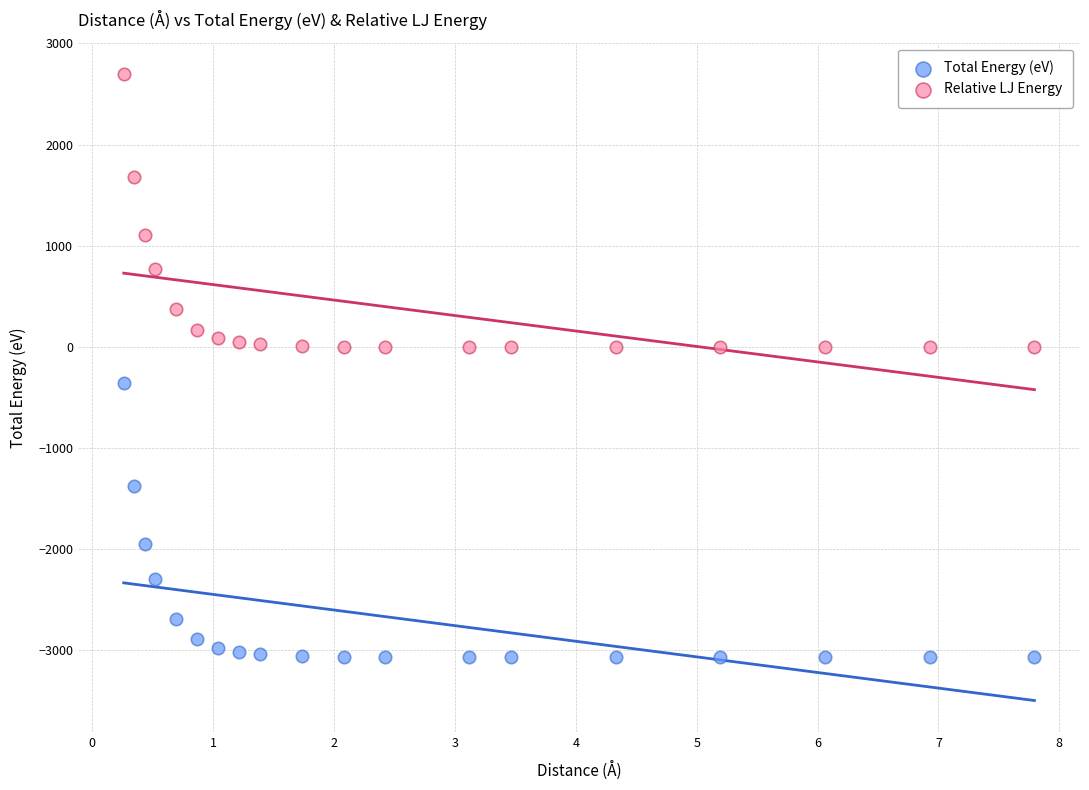

Across all data points, what is the range of Y values (max minus min)?

5766.7